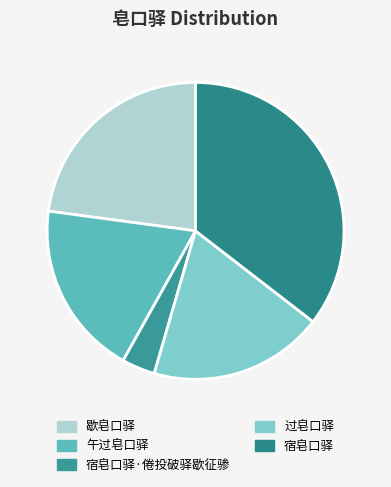

Combined, do 过皂口驿 and 宿皂口驿·倦投破驿歇征骖 account for over 50%?

No